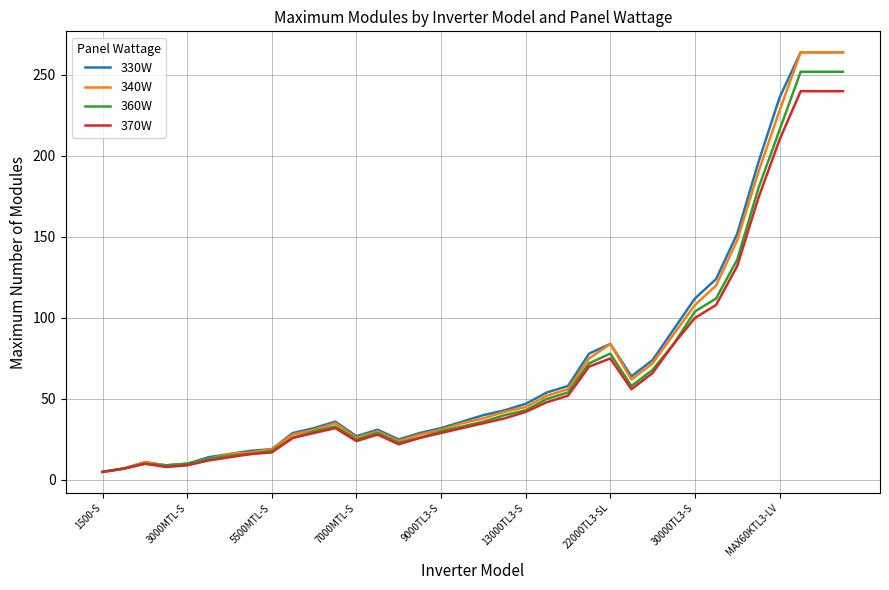

What is the minimum value for 340W?

5